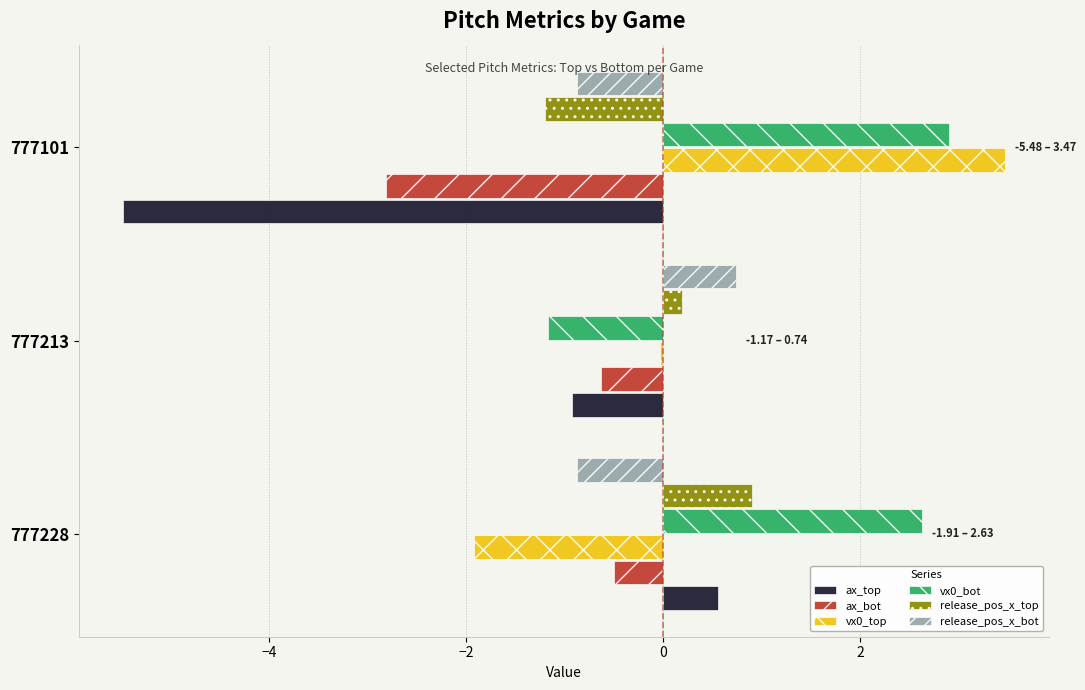

Is the value of ax_top at 777101 greater than the value of vx0_top at 777101?

No